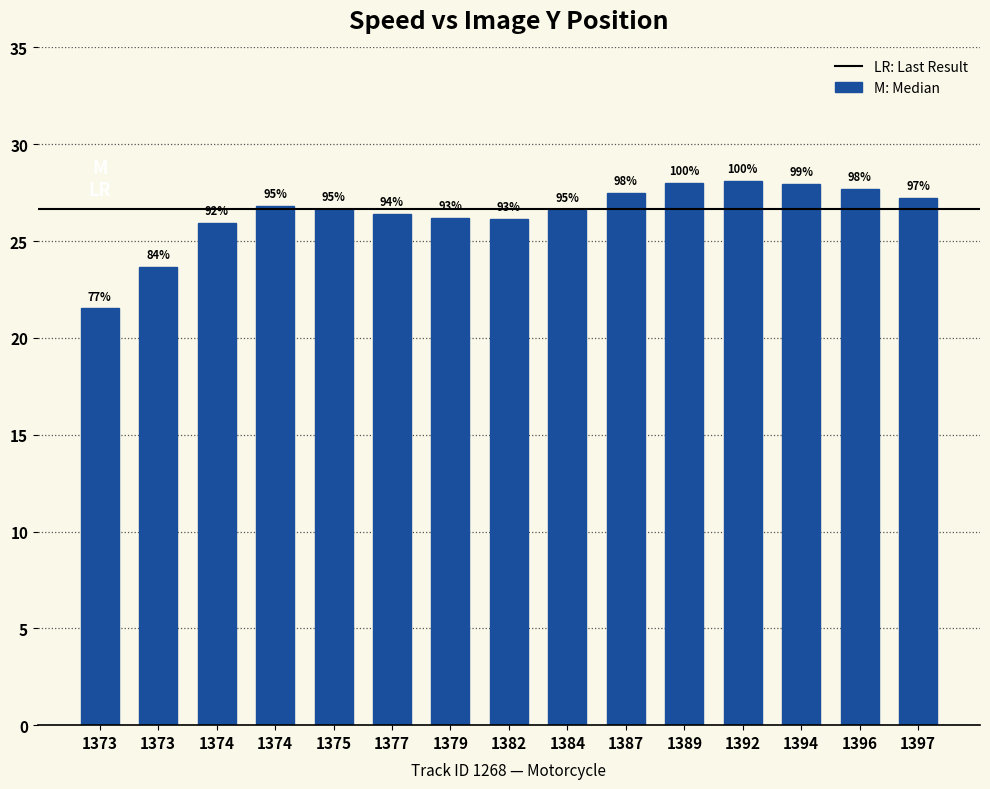

How many bars are there in total?

15